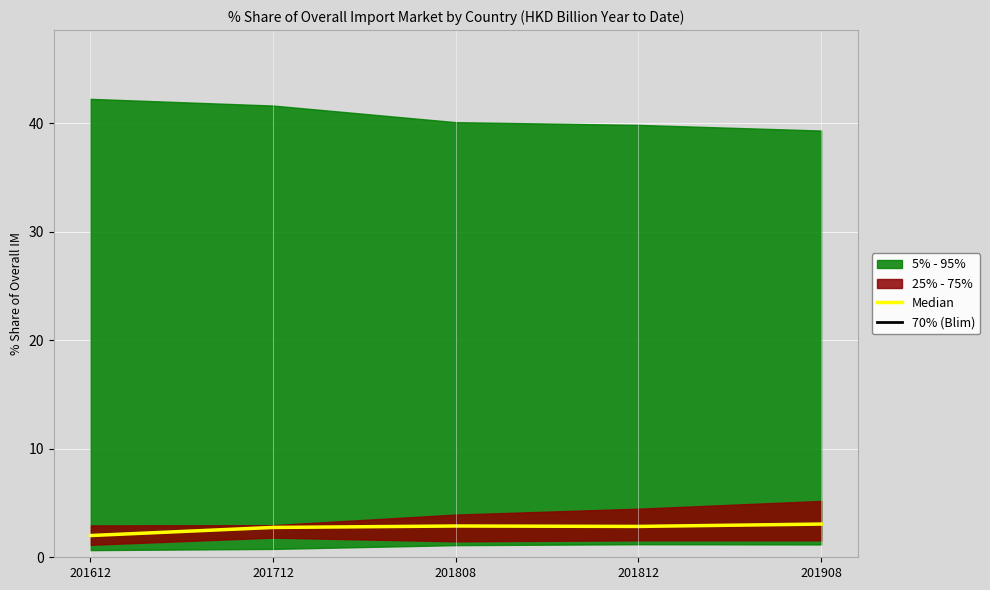

What is the minimum value for Median?

2.0